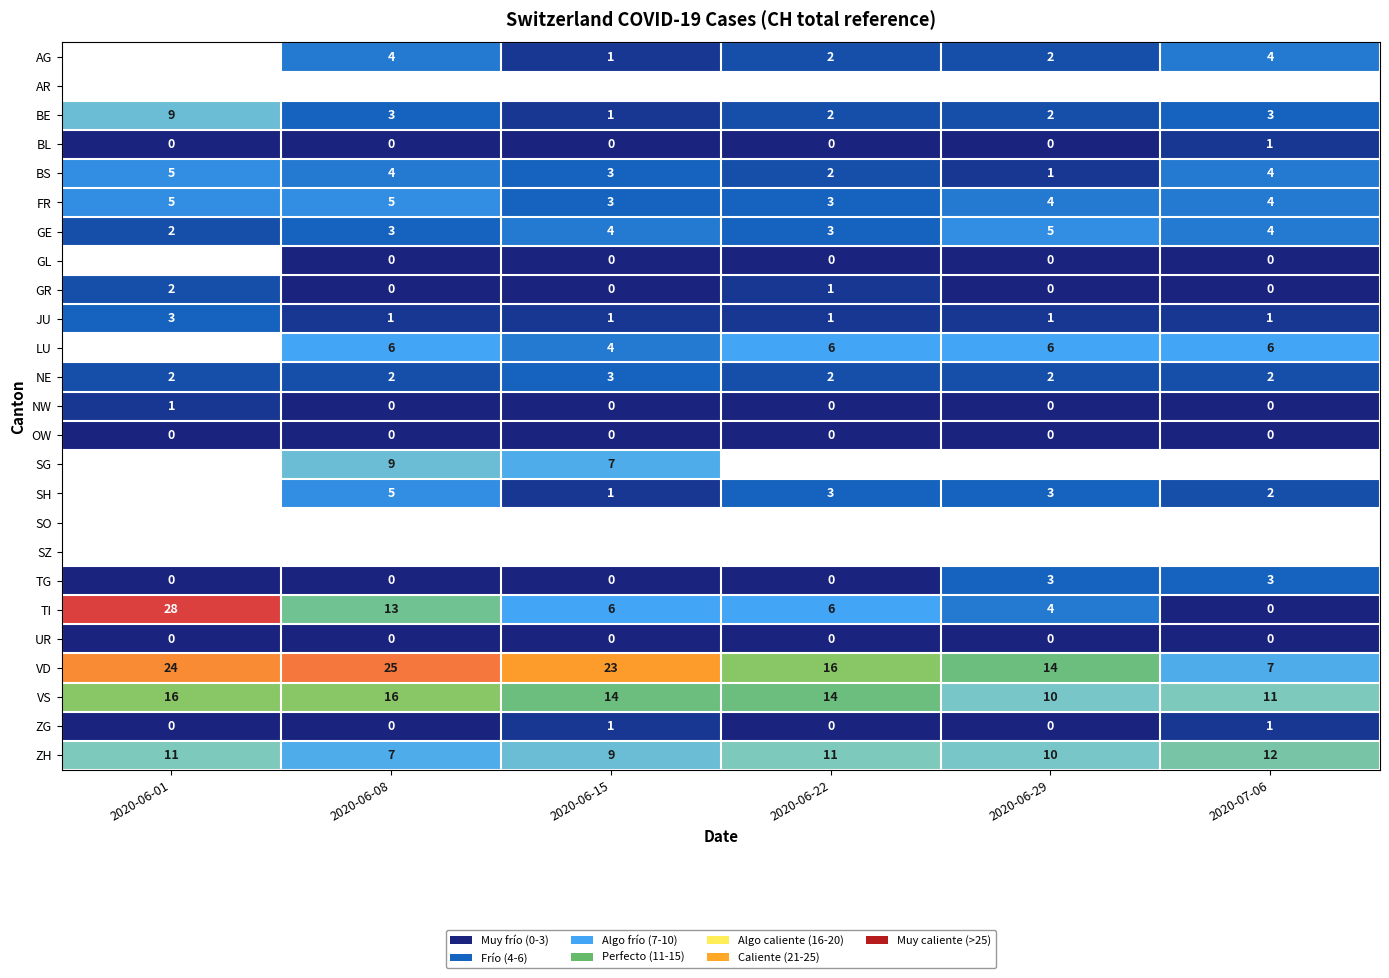

Is it true that AG equals 1 at 2020-06-29?

False